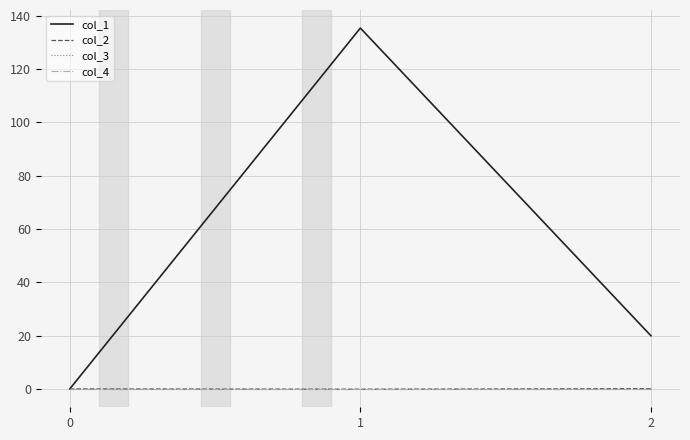

At which category is the sum across all series the highest?

1